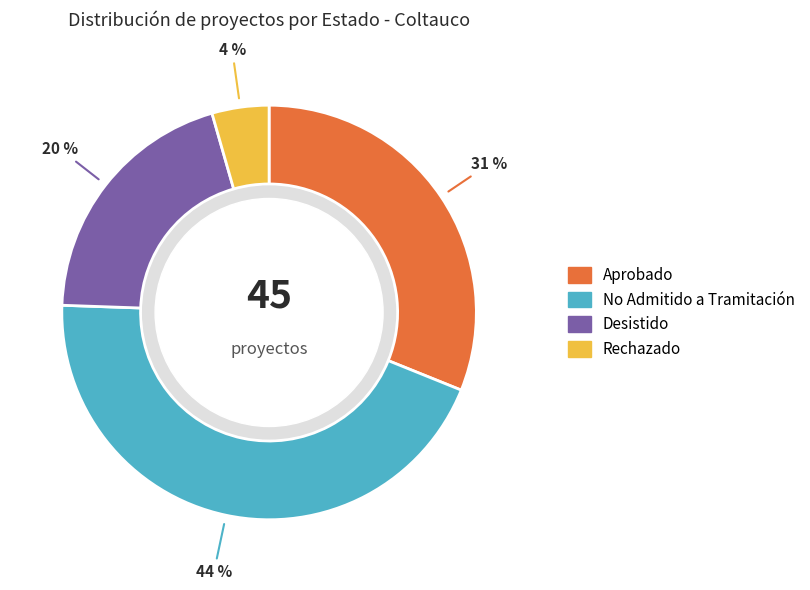

To the nearest percent, what is the difference between the Rechazado and No Admitido a Tramitación slice percentages?

40%